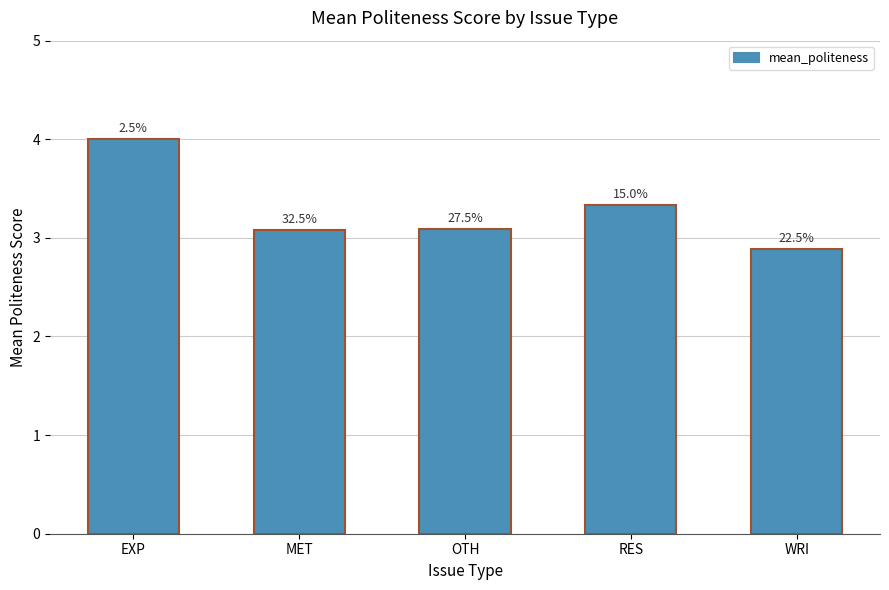

What is the label of the 5th bar from the right?

EXP